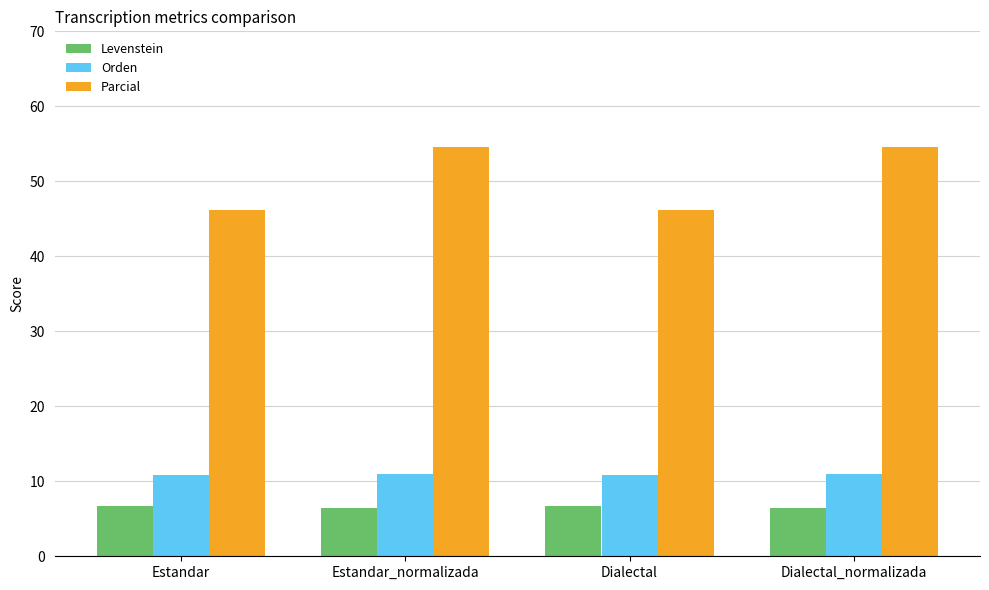

What value does the Levenstein series have at Estandar?

6.7